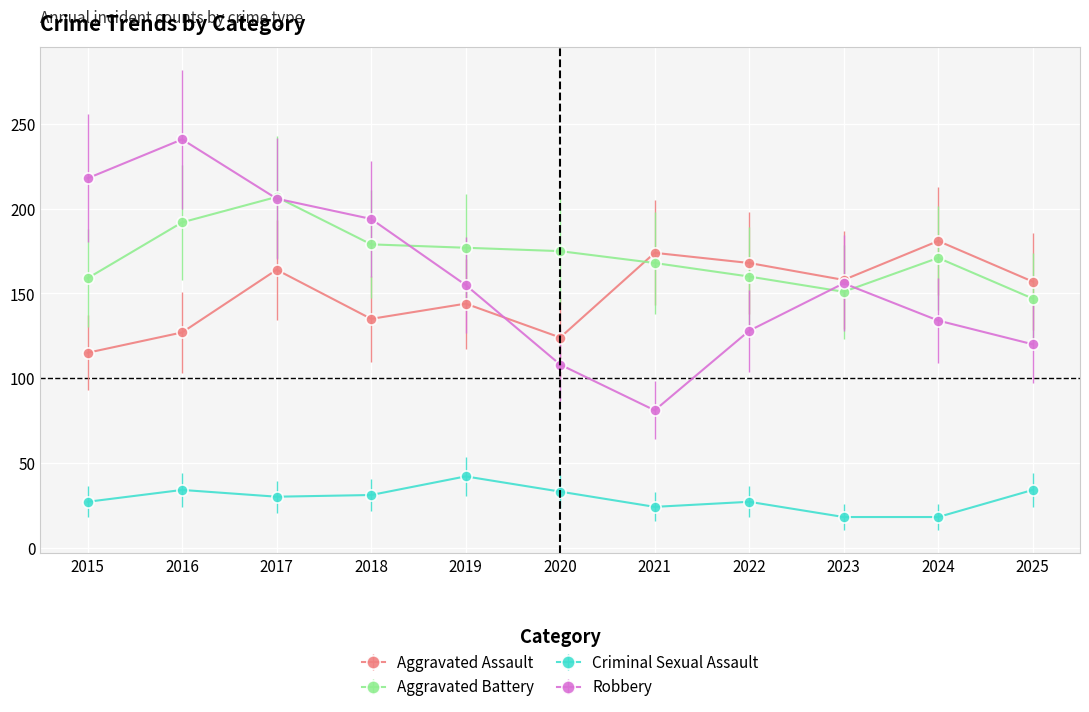

Which label corresponds to the largest value in the chart?

2016